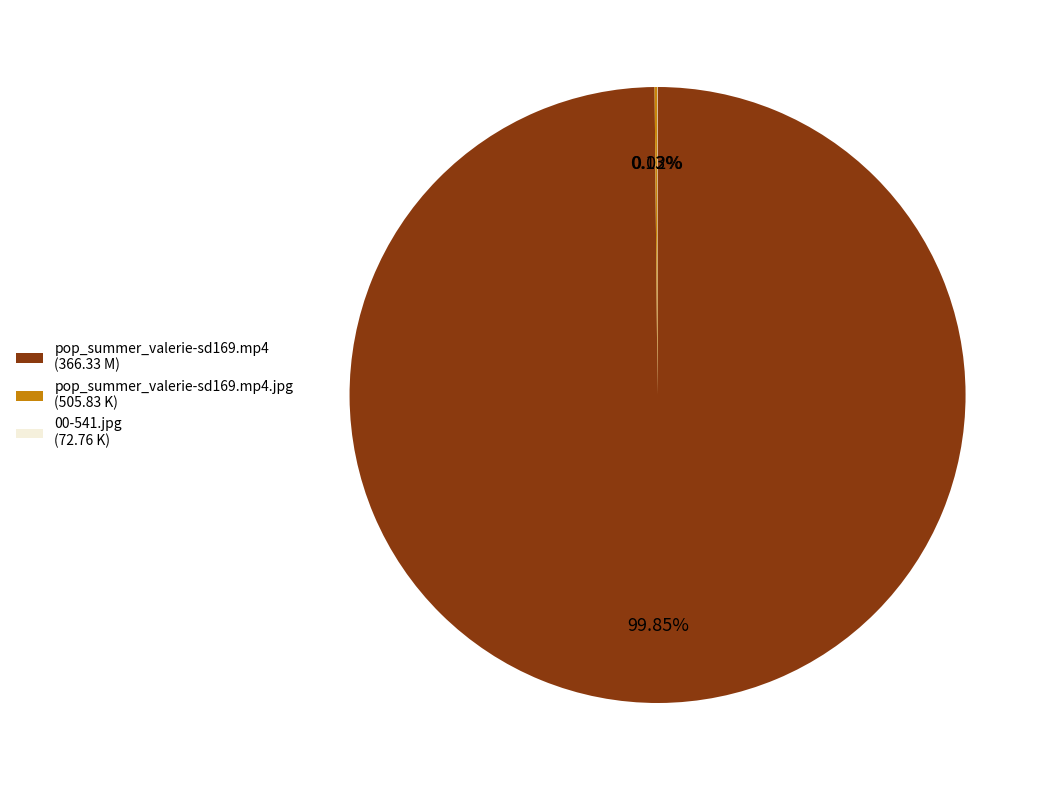

Is there a majority slice in this chart?

Yes